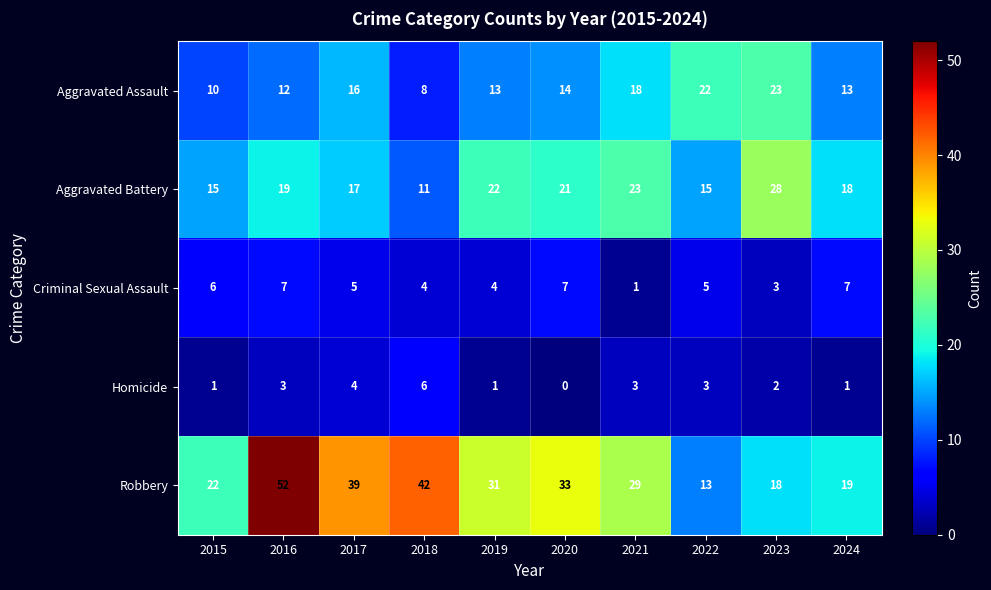

How many data points does each series have?

10